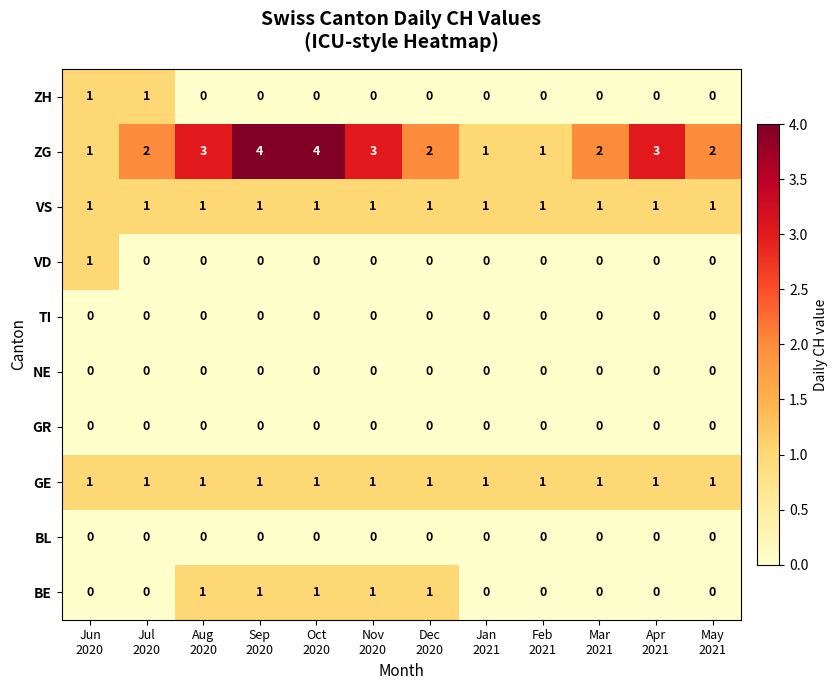

Which series has the widest spread of values?

ZG